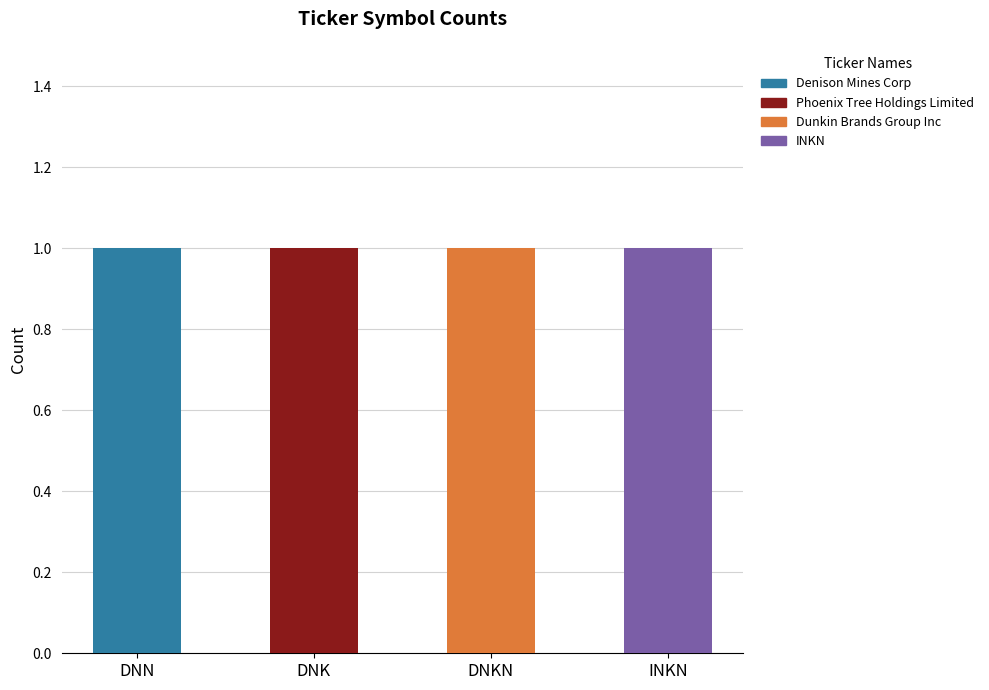

Is it true that Denison Mines Corp equals 2 at DNN?

False